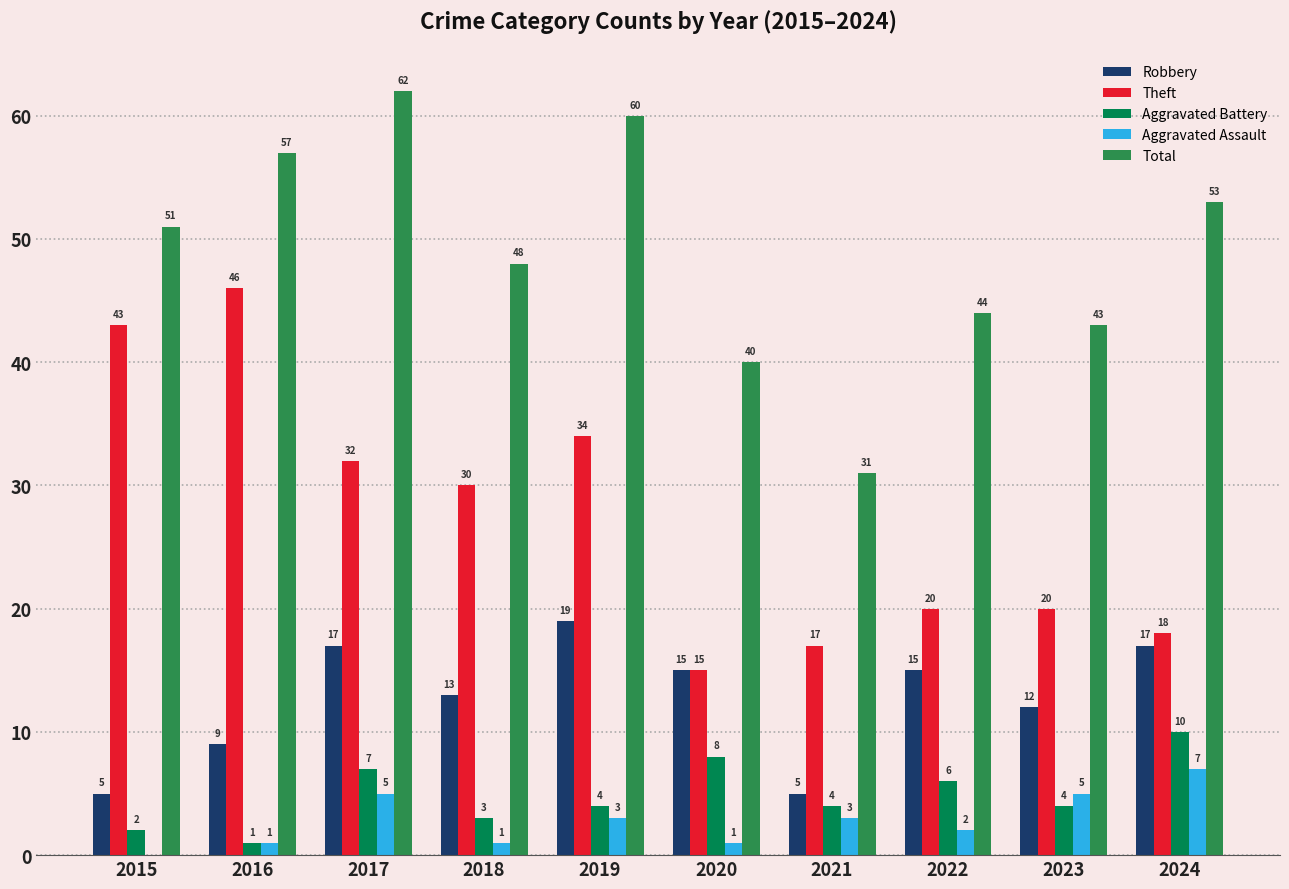

What is the total value across all series at 2015?

101